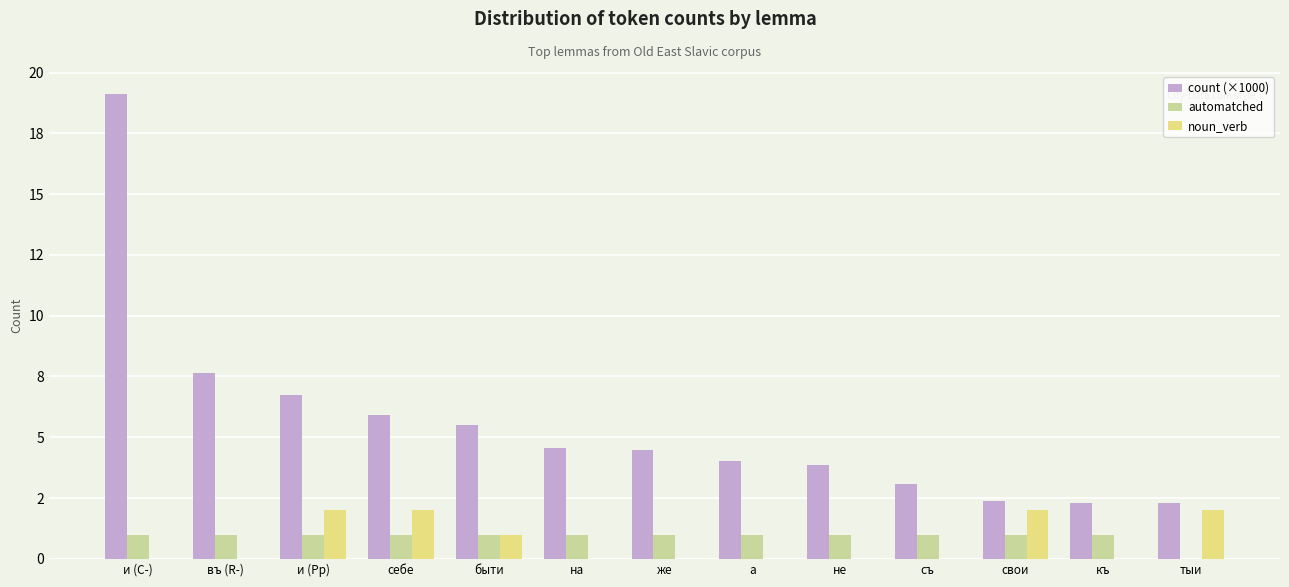

What is the total value across all series at свои?

5.4